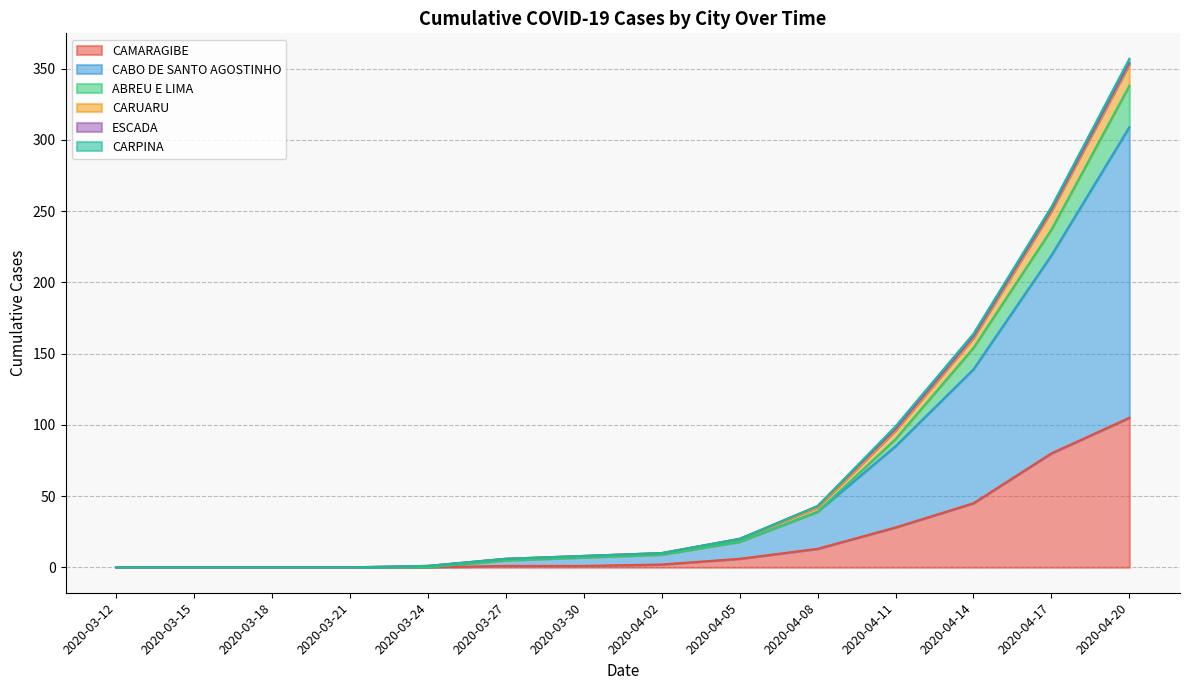

At which category is the sum across all series the highest?

2020-04-20